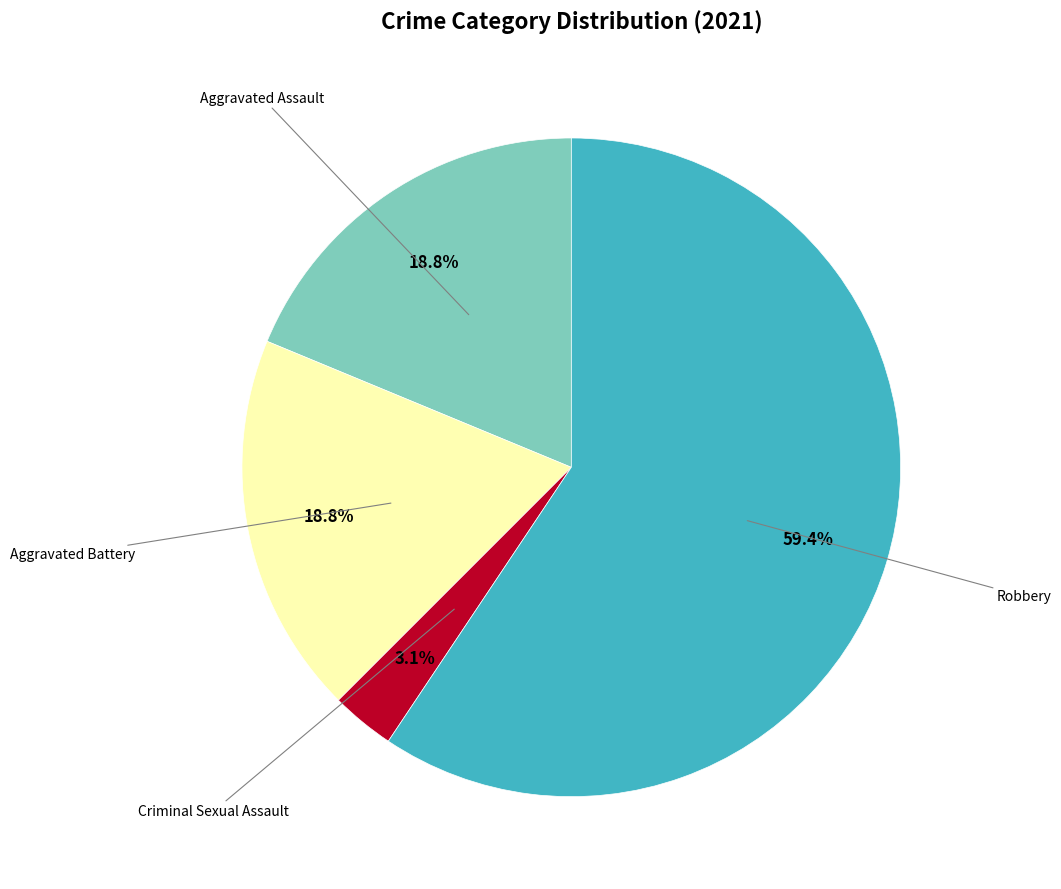

Is there any slice that represents more than half of the pie?

Yes